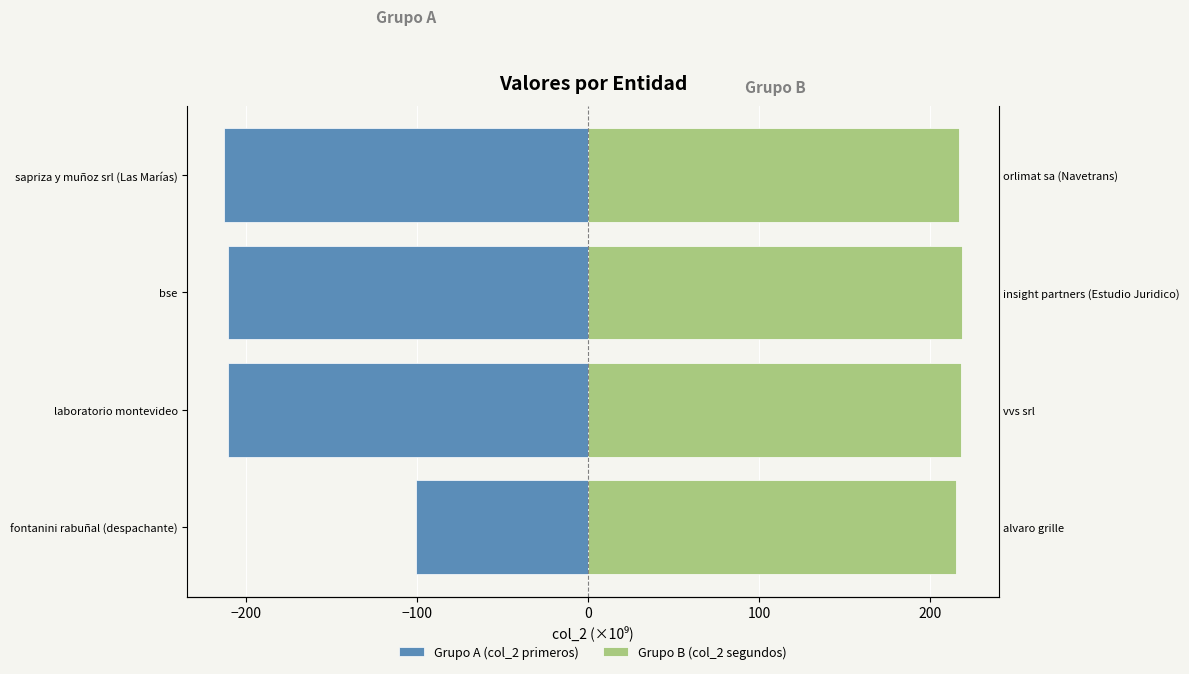

Rank the series by their maximum value, from highest to lowest.

Grupo B (col_2 segundos), Grupo A (col_2 primeros)